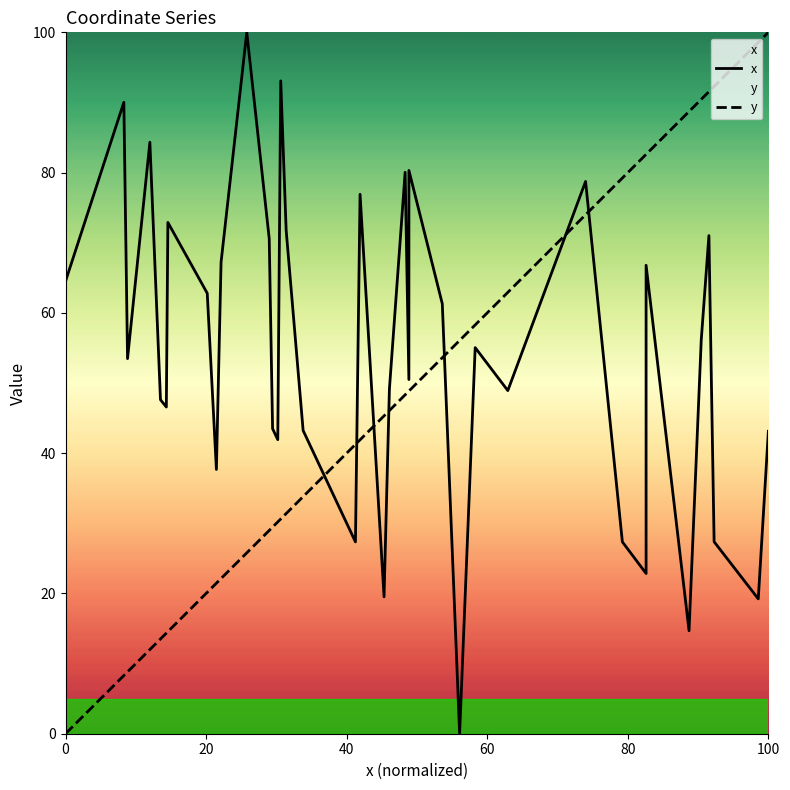

Which series has the largest total across all categories?

x